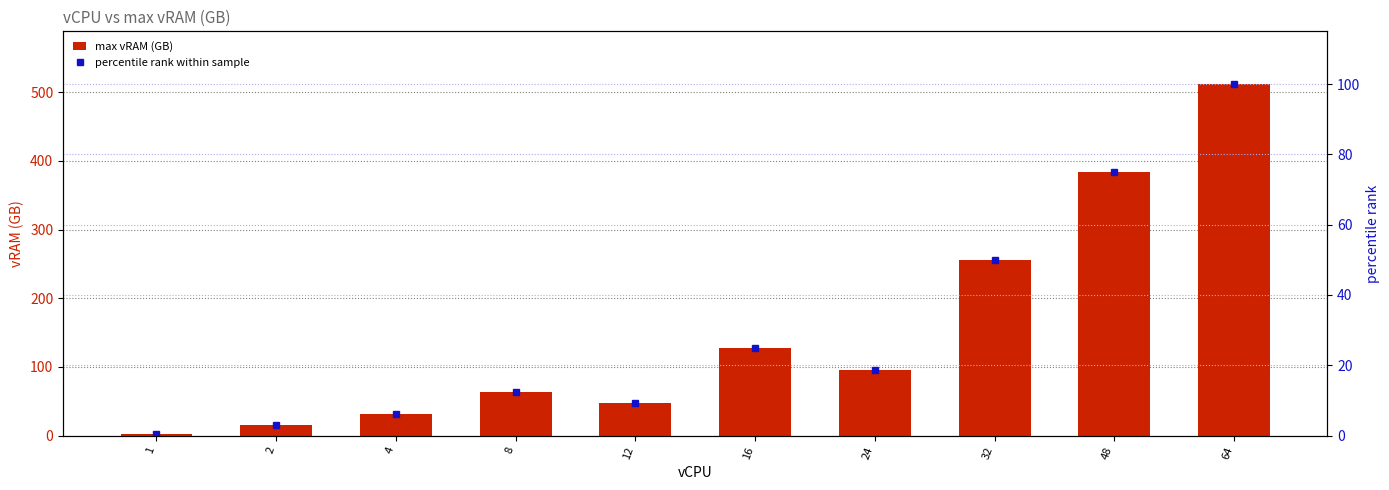

What is the difference between the max vRAM (GB) values at 32 and 1?

254